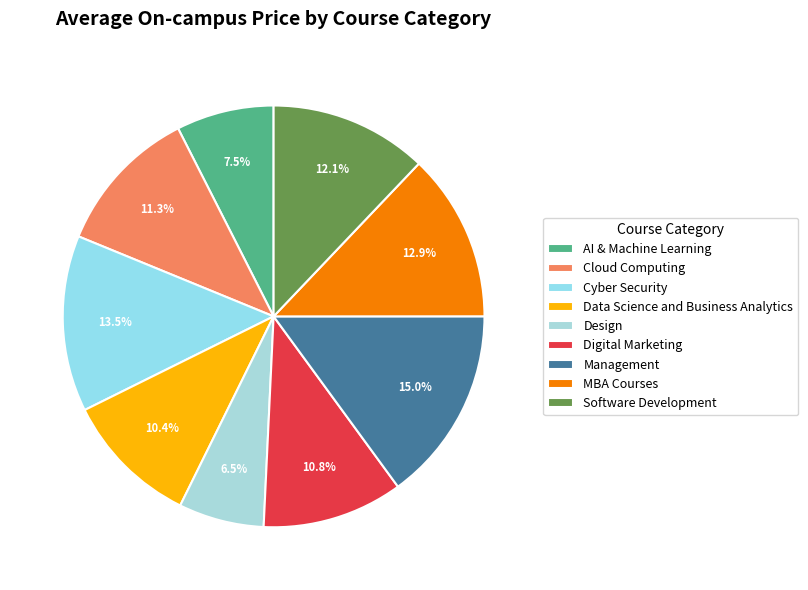

Which slice is the largest?

Management